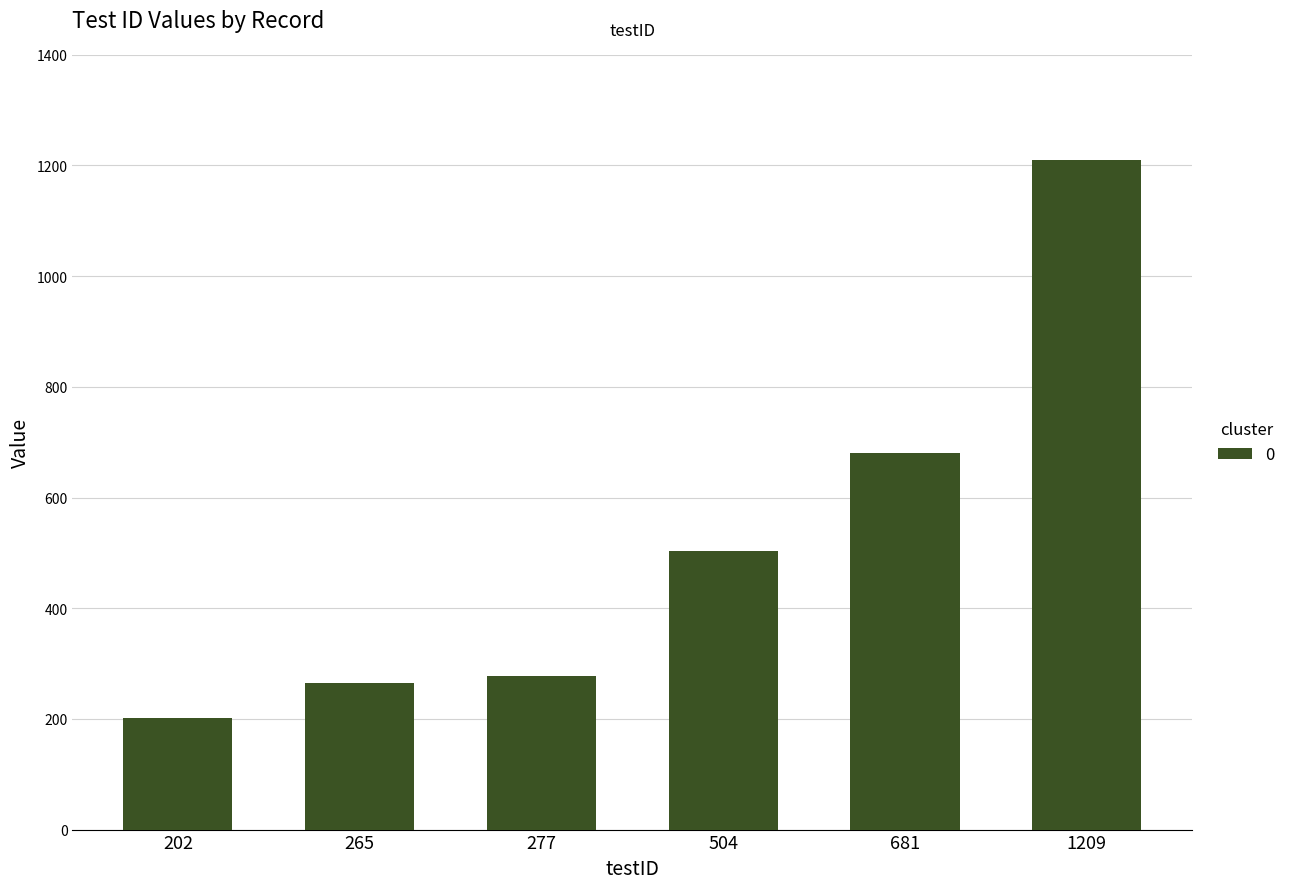

At which label is the value closest to 705?

681